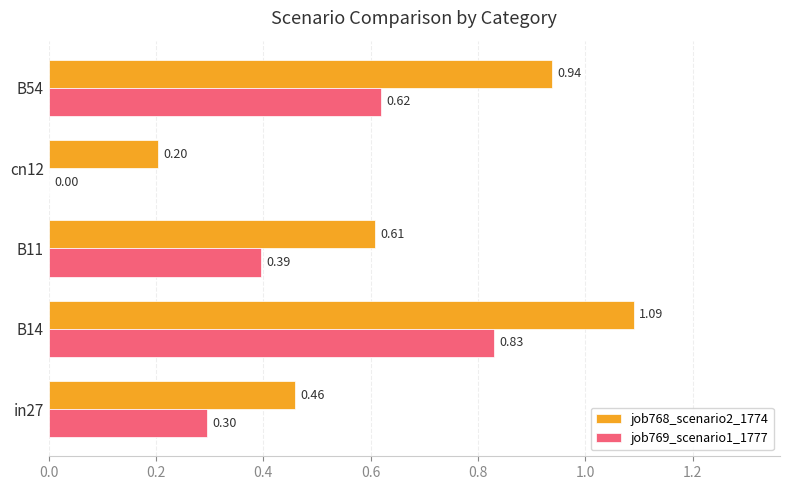

What are all the series names shown in the legend?

job768_scenario2_1774, job769_scenario1_1777